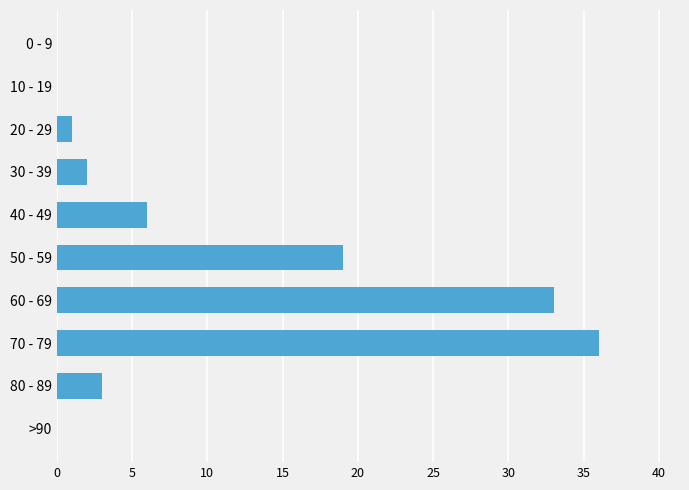

Where is the data nearest to the value 18?

50 - 59